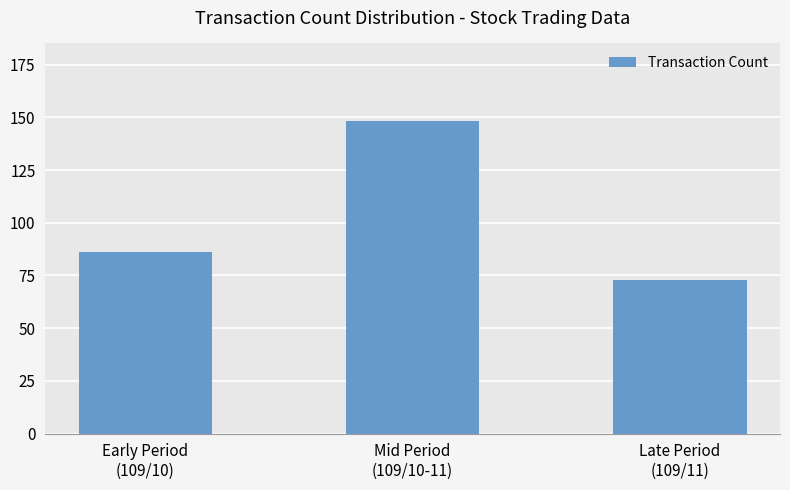

What is the change in value from Early Period
(109/10) to Mid Period
(109/10-11)?

+62